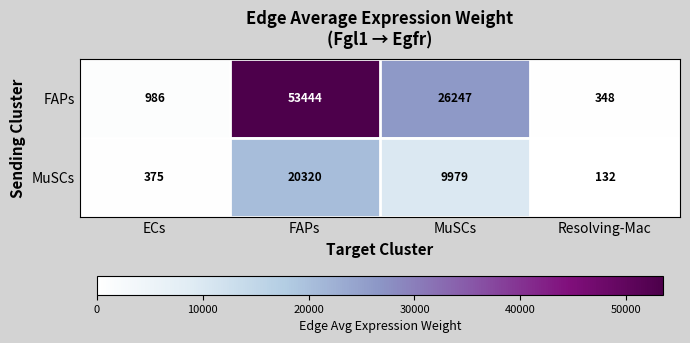

The value of FAPs at MuSCs is 26247. True or false?

True